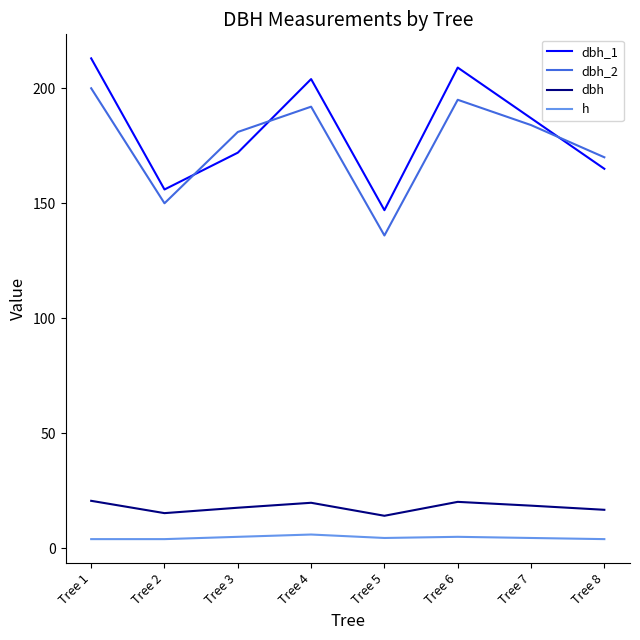

True or false: dbh_1 has more than 2 points higher than both neighbors.

False